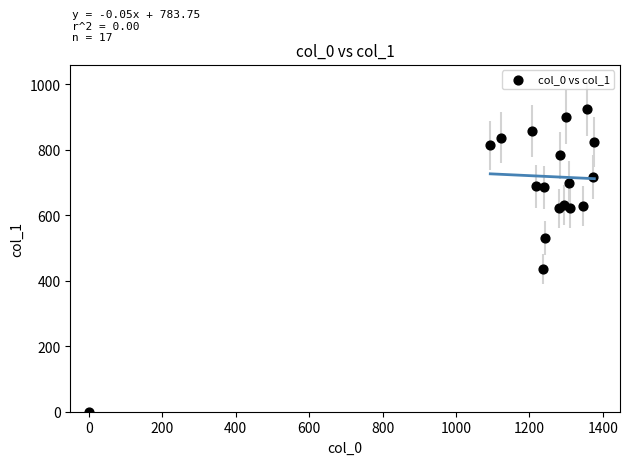

What Y value in the scatter plot is closest to 462?

435.4